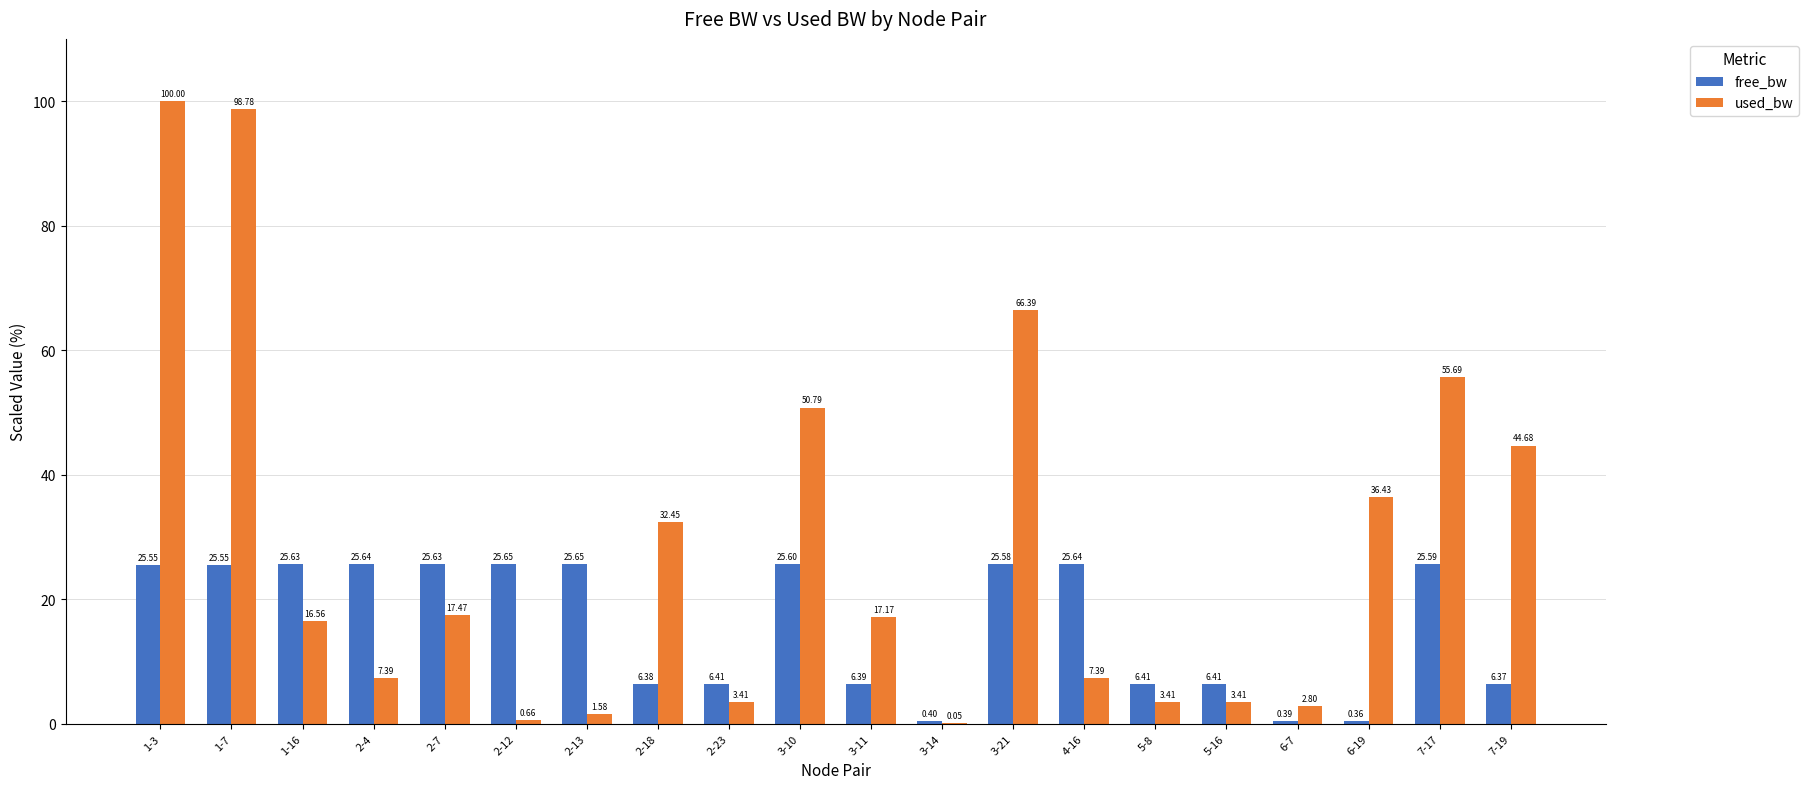

Which series changed the most between 3-10 and 3-11?

used_bw